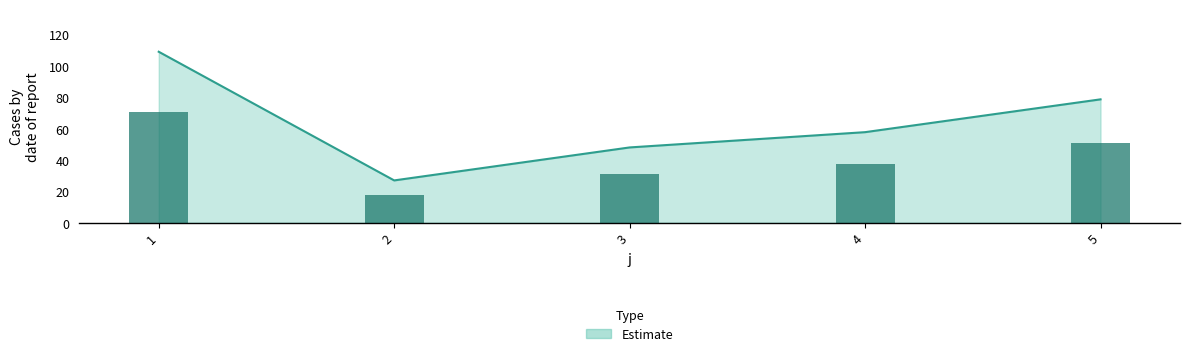

Which has a higher value, 5 or 2?

5